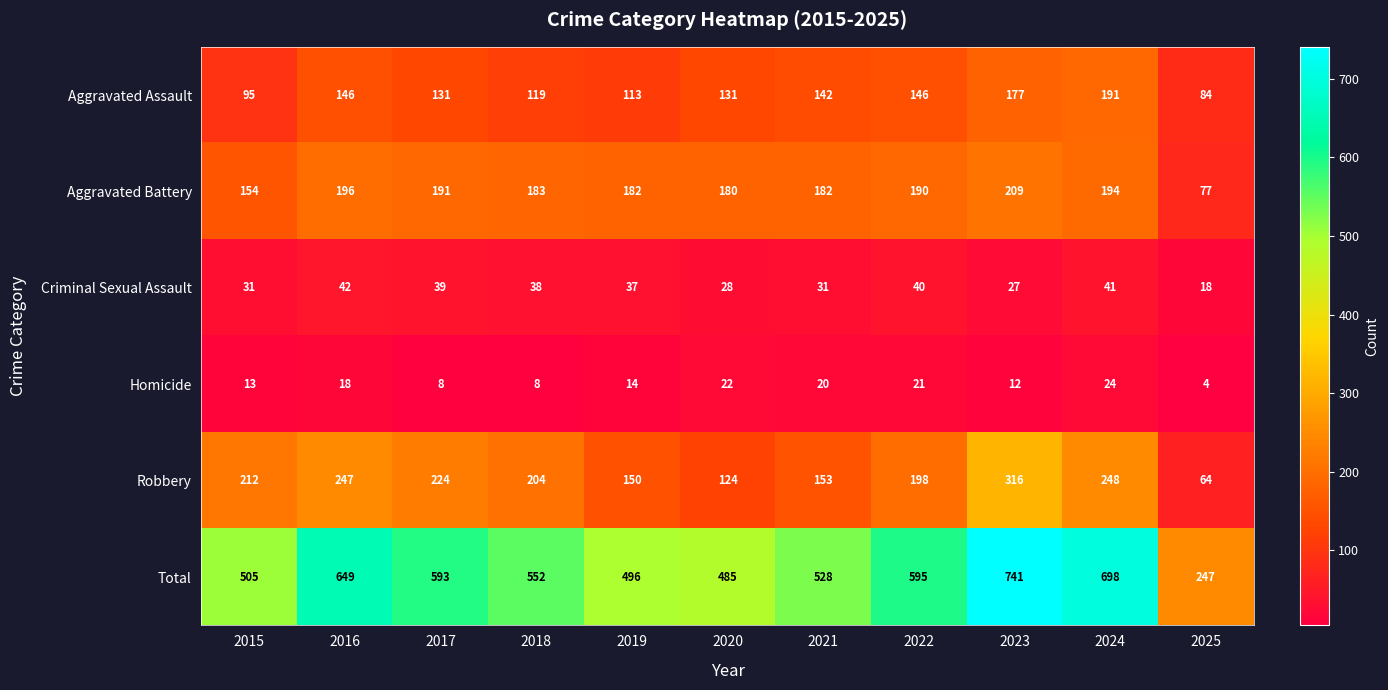

What is the spread (max minus min) of values at 2021?

508